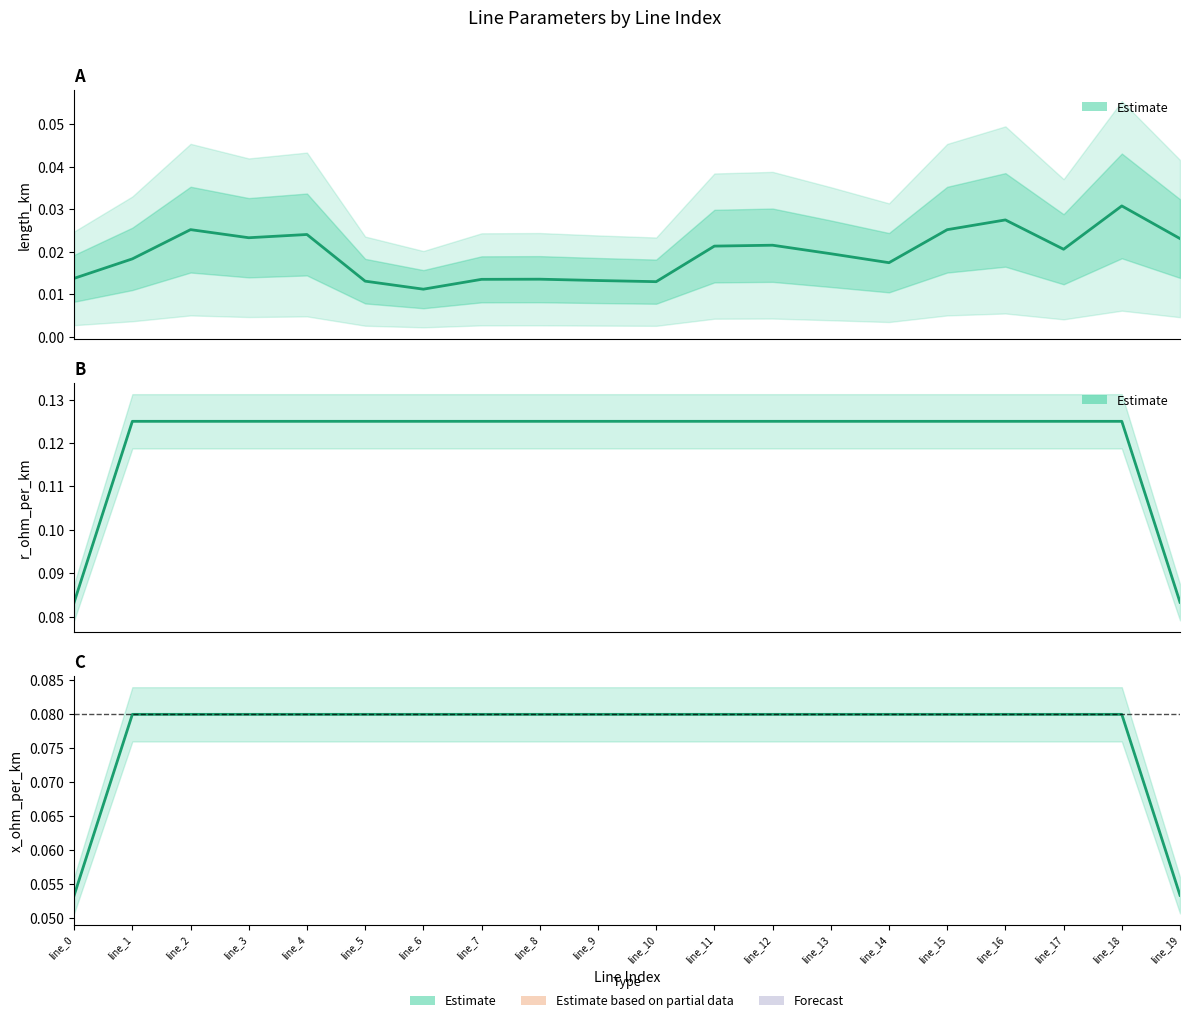

Where is length_km nearest to the value 0?

line_6